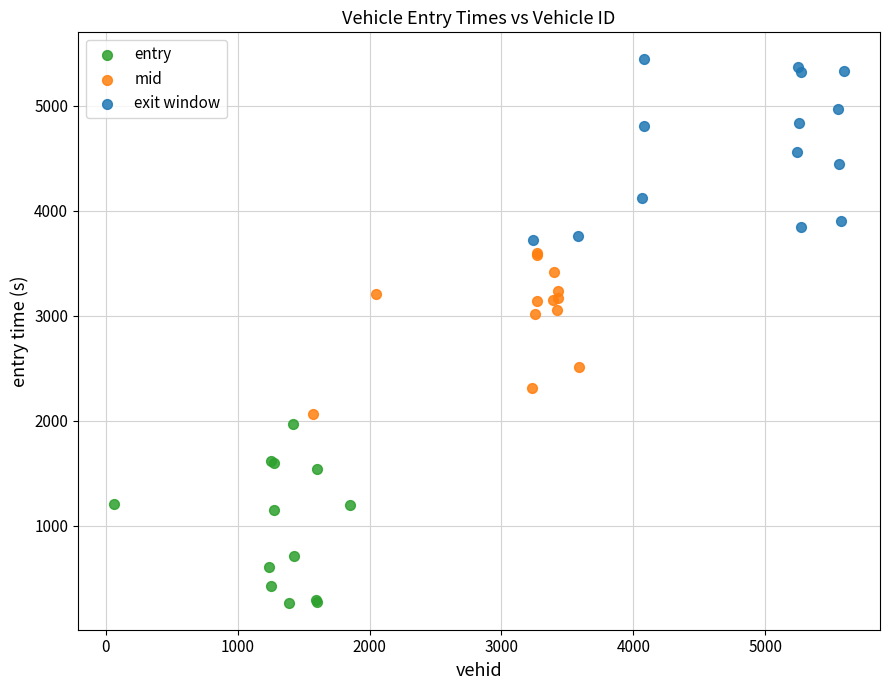

Which series reaches the minimum Y coordinate?

entry